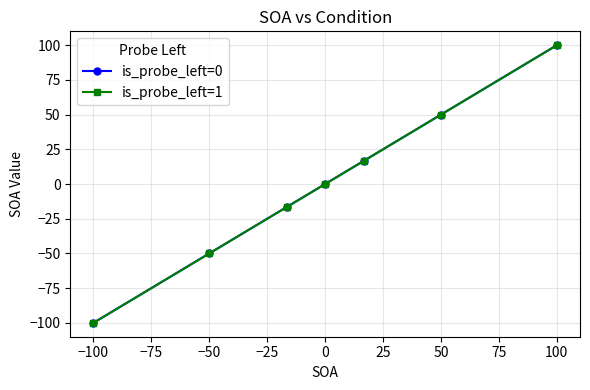

How many lines are shown in the chart?

2